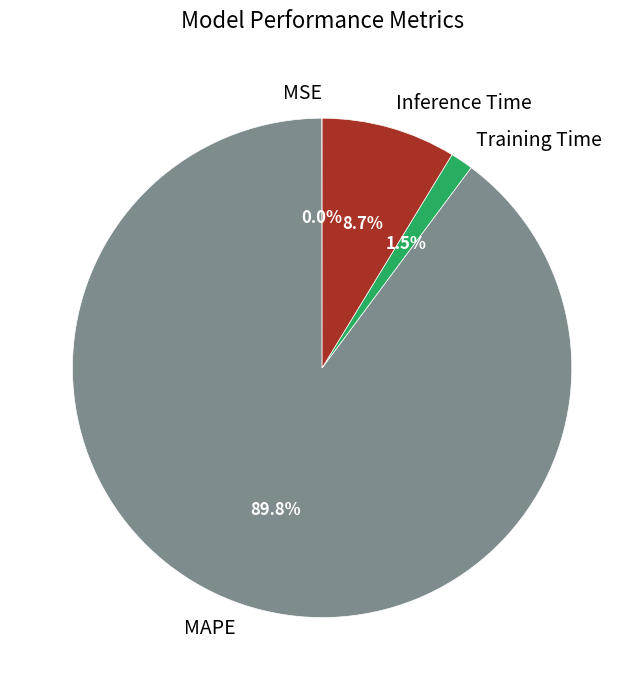

Do MAPE and Inference Time together represent more than half of the pie?

Yes